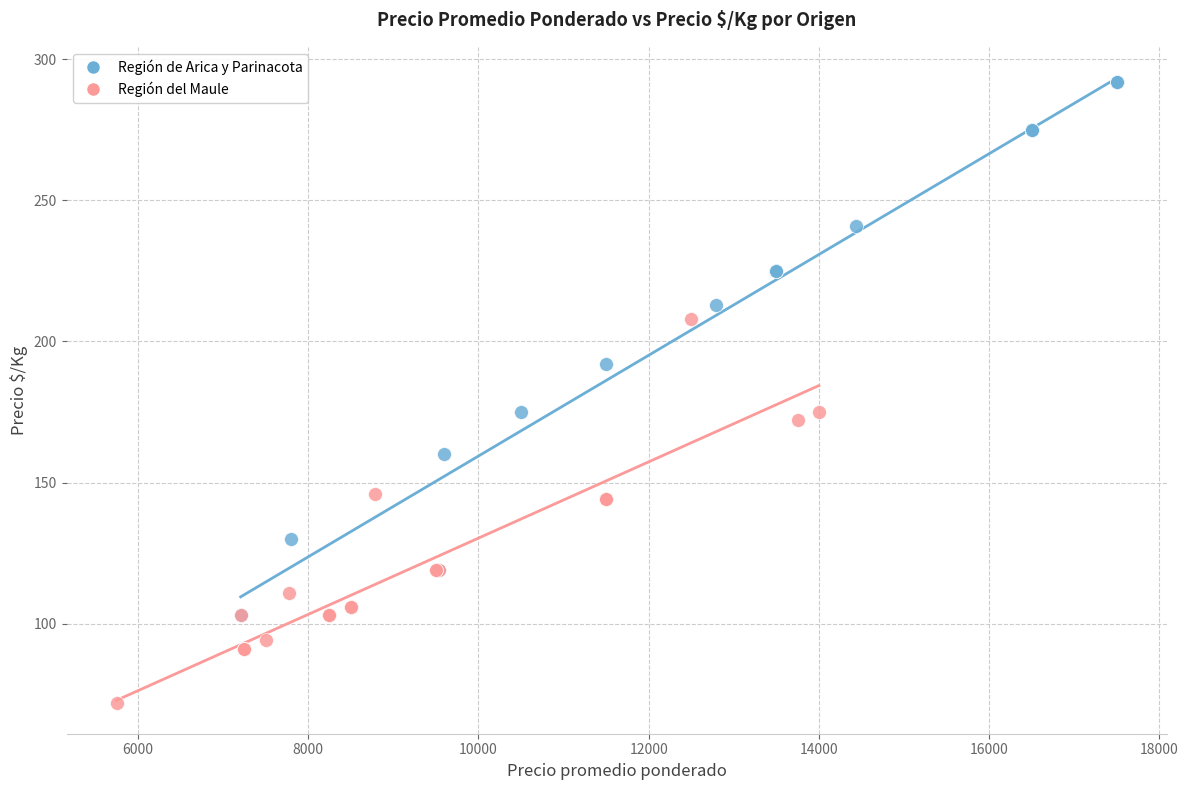

Which series contains the lowest Y value?

Región del Maule